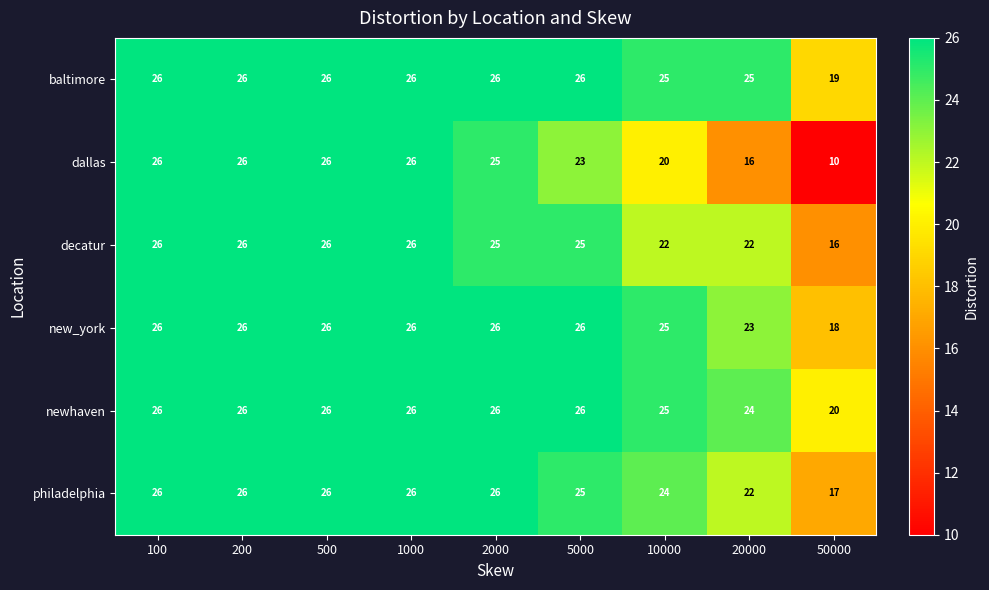

How many distinct data groups are displayed?

6